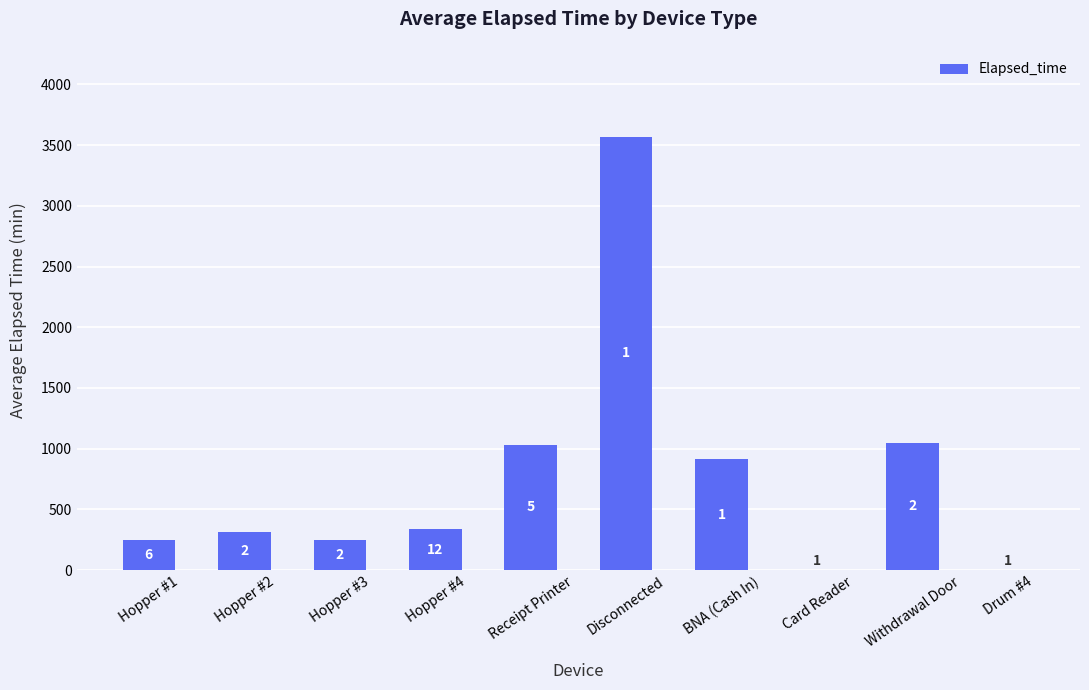

At which label does the data first exceed 335?

Receipt Printer